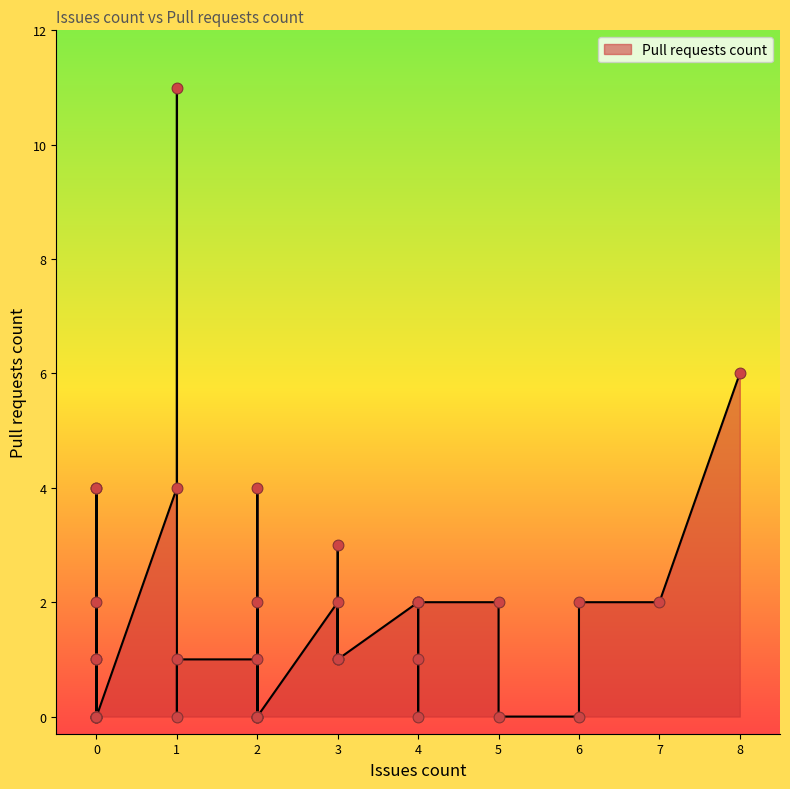

Approximately how many times larger is the value at 3 compared to 2?

0.8